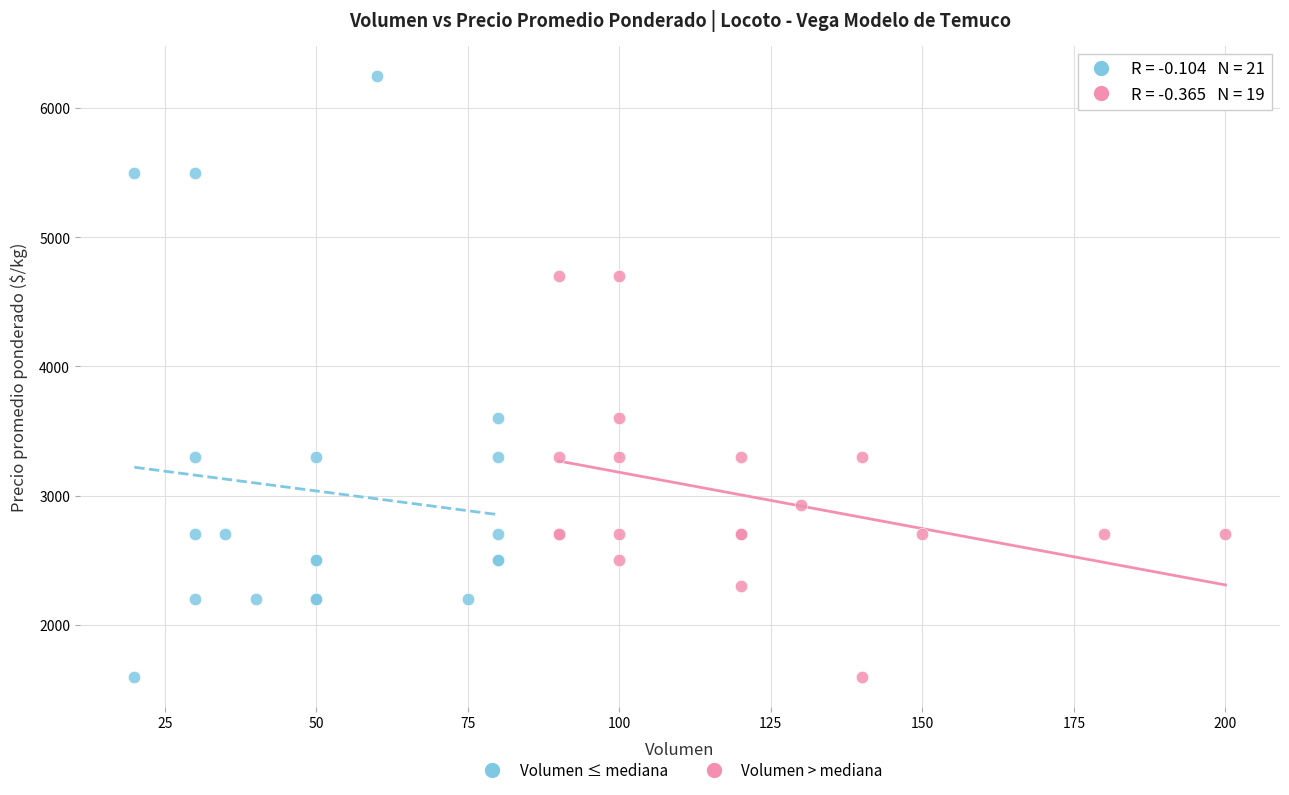

What are all the series names shown in the legend?

Volumen ≤ mediana, Volumen > mediana